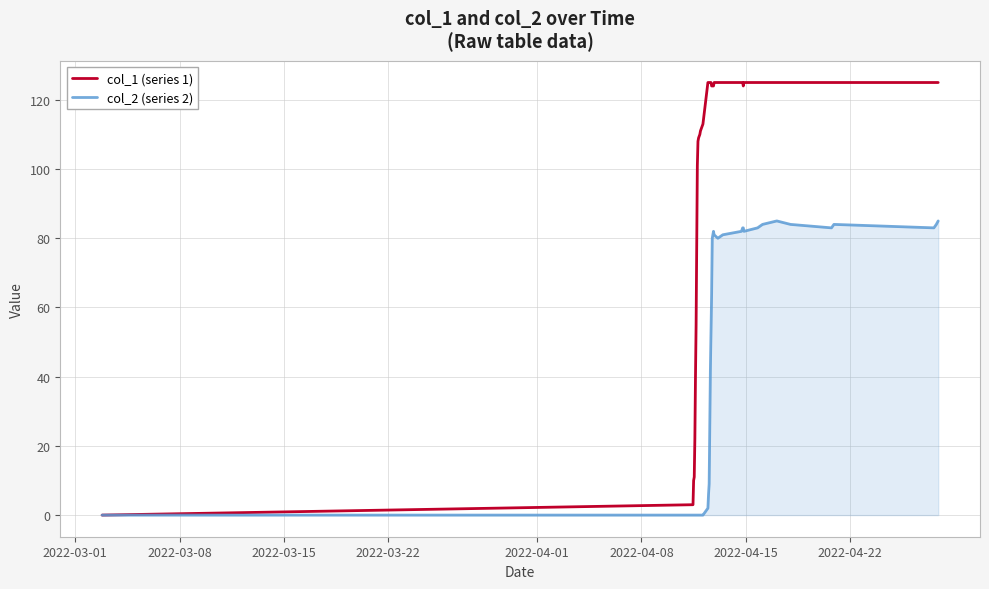

What is the greatest value displayed?

125